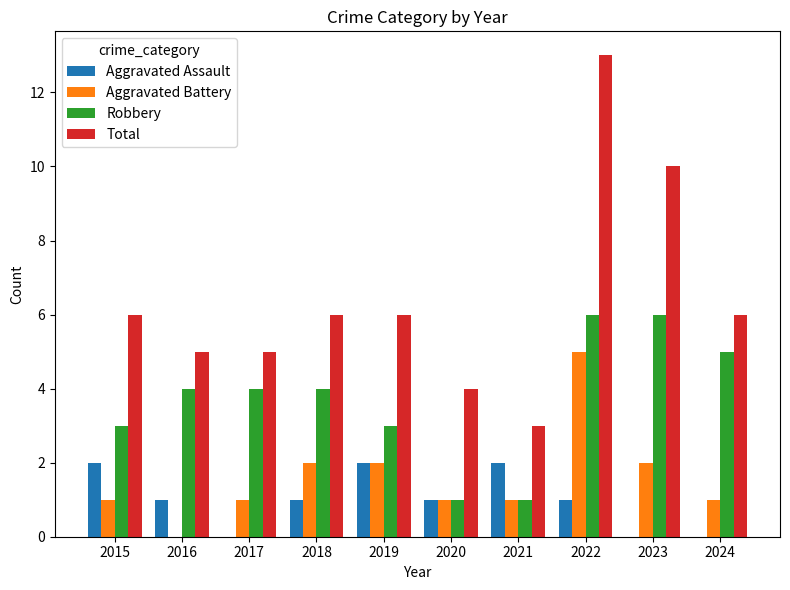

What is the total value across all series at 2017?

10